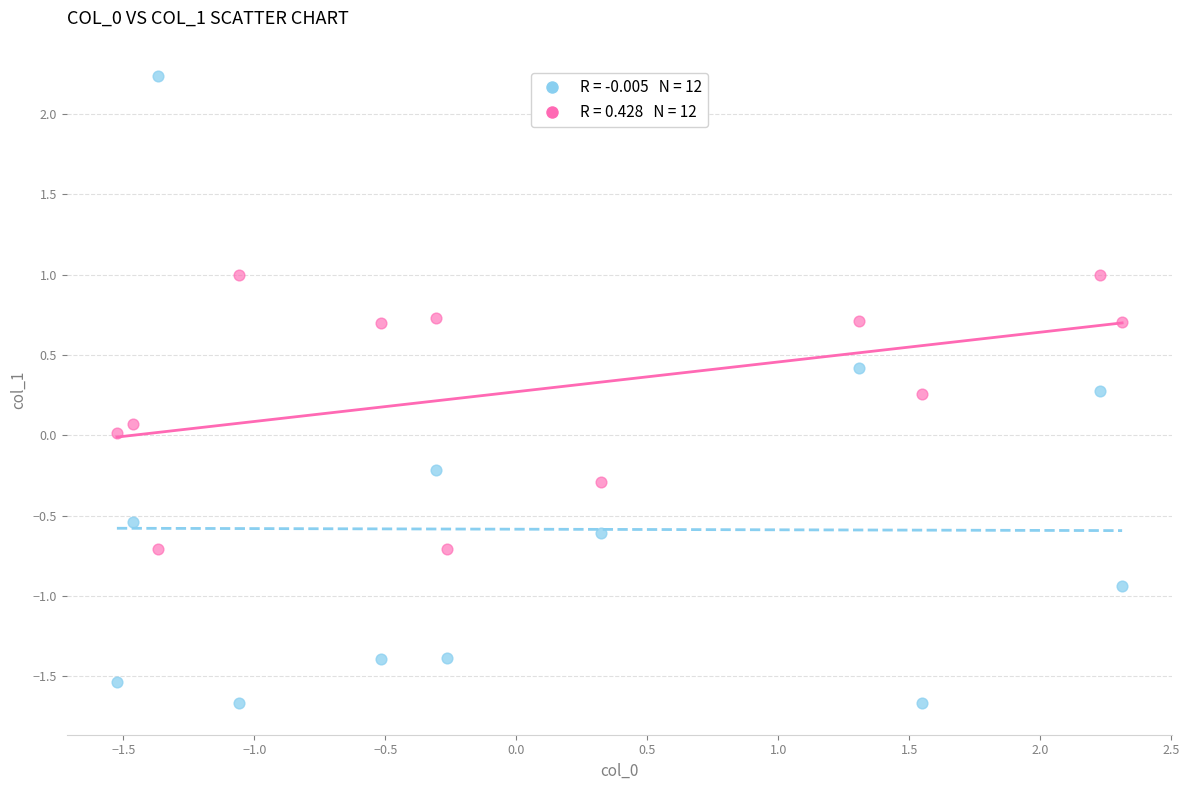

Across all data points, what is the range of Y values (max minus min)?

3.9